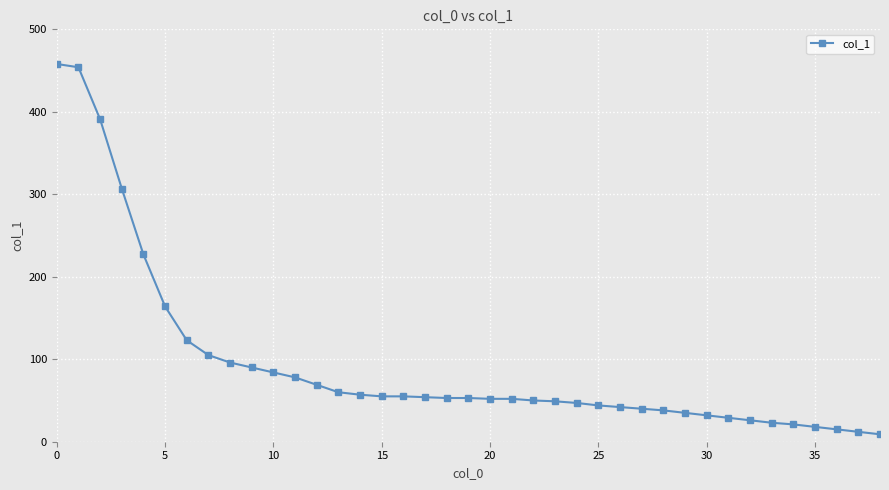

What is the difference between the second highest and minimum values?

445